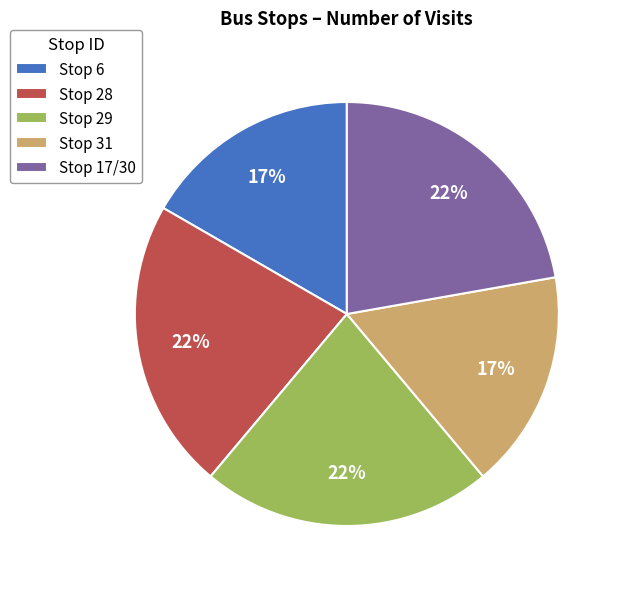

Which has a higher value, Stop 6 or Stop 28?

Stop 28